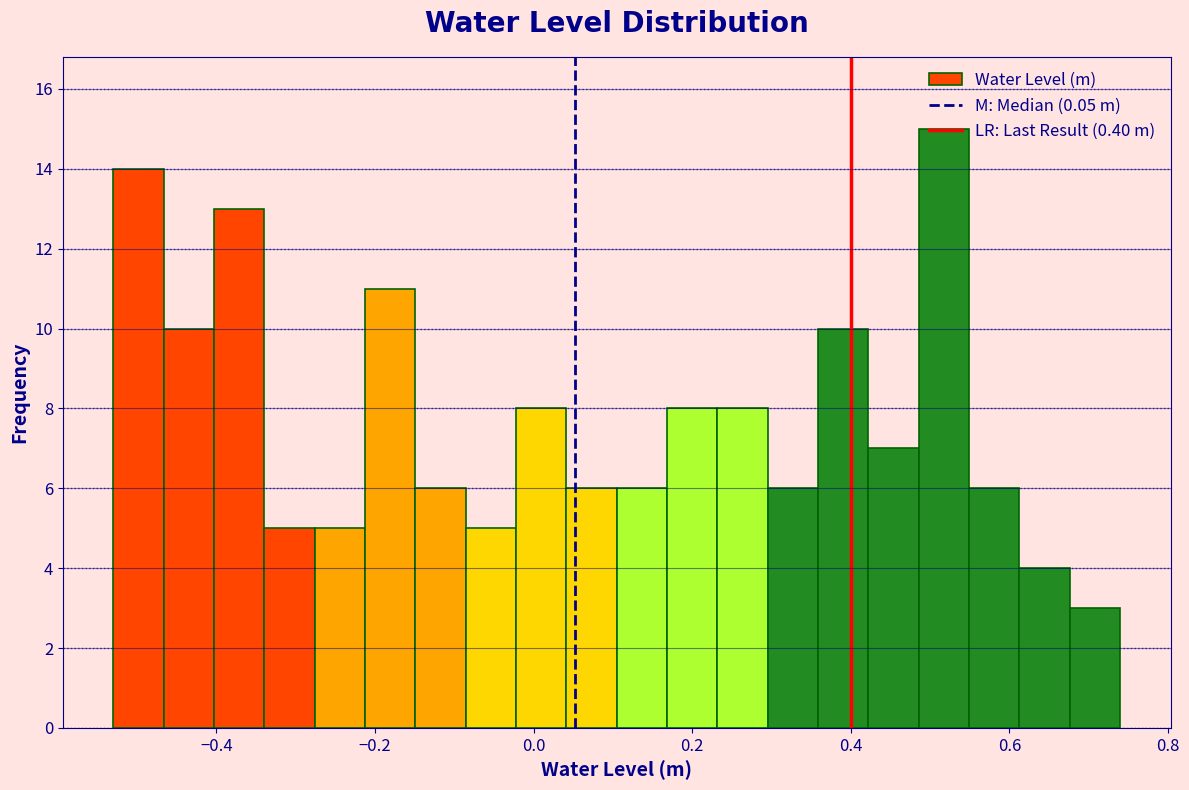

Read against the x-axis, roughly where is the centre of the tallest bar?

0.52